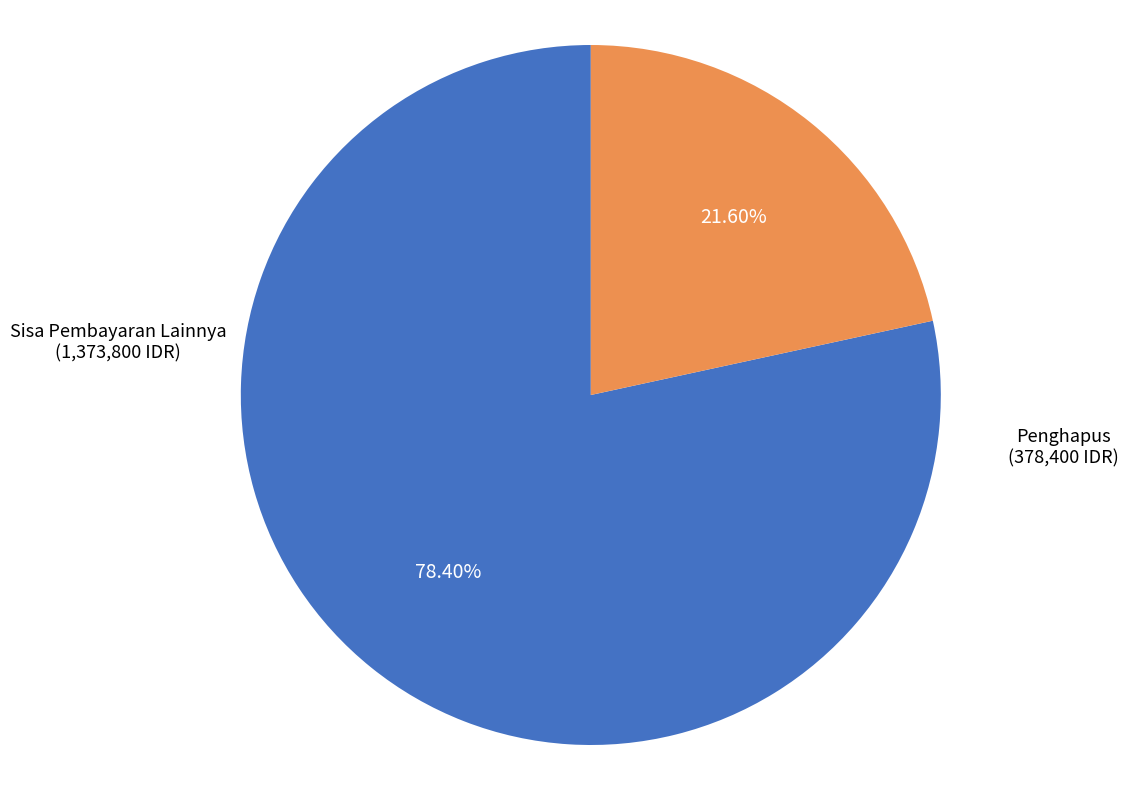

Does any single category account for the majority?

Yes